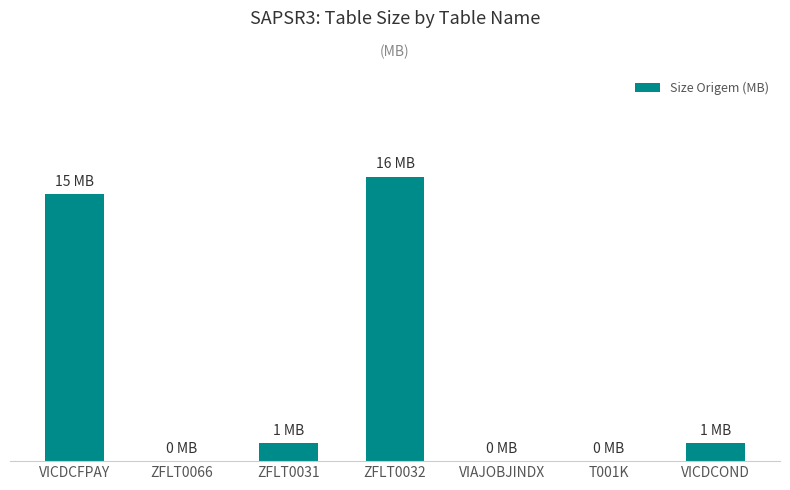

Reading left to right, transcribe all the data shown in this chart.

15	0	1	16	0	0	1